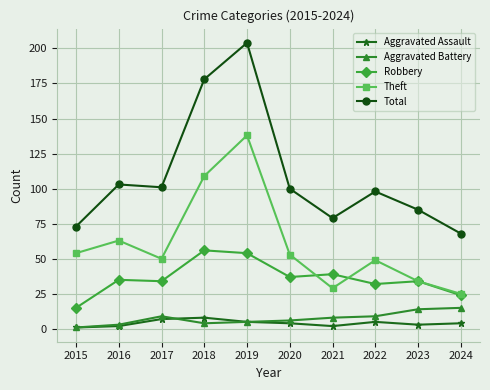

At which category does Theft reach its first local peak?

2016